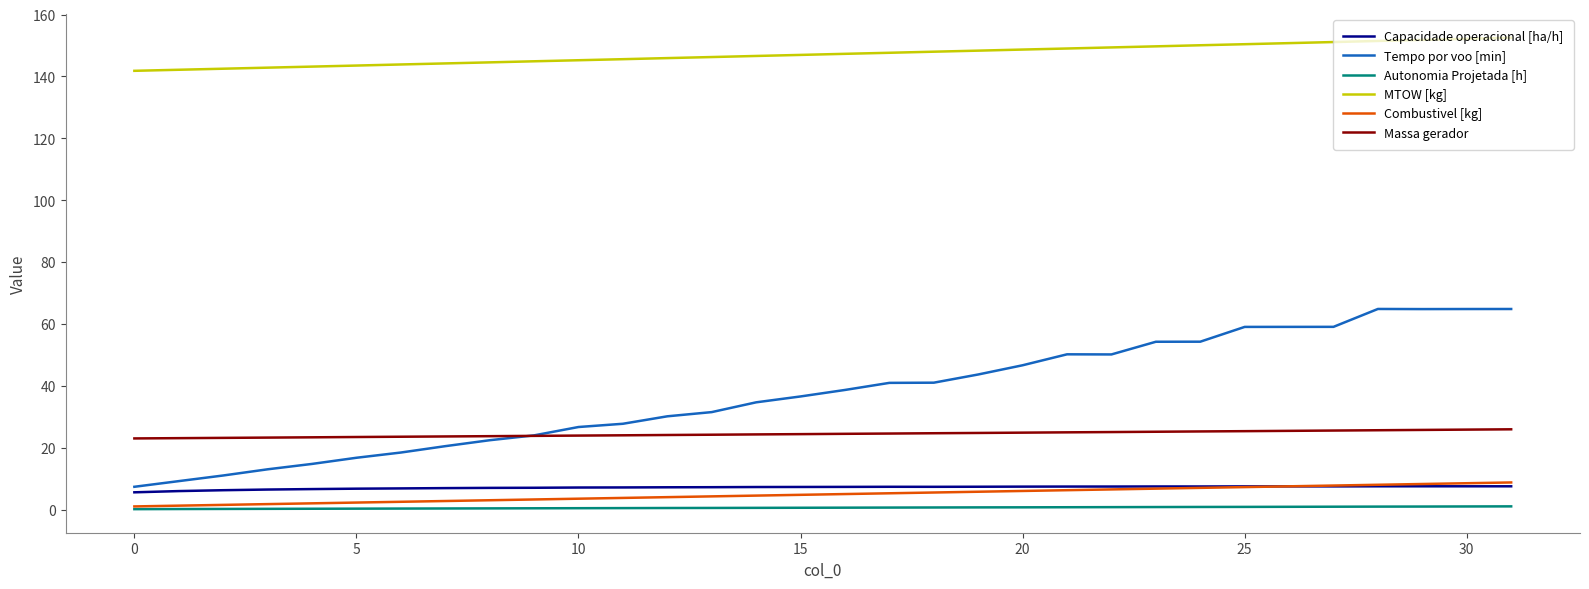

What is the highest value of the Combustivel [kg] series?

8.8